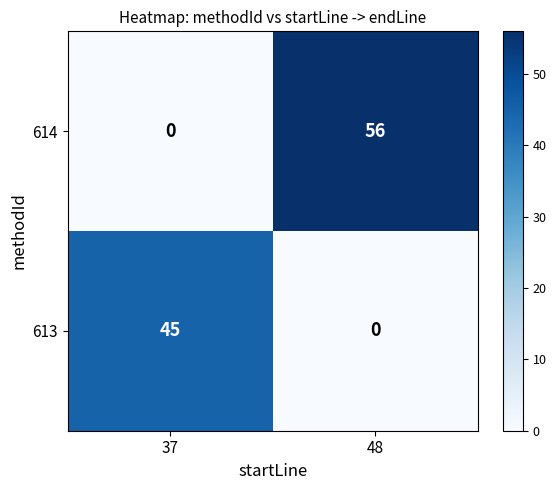

Rank the series by their average value, from highest to lowest.

614, 613